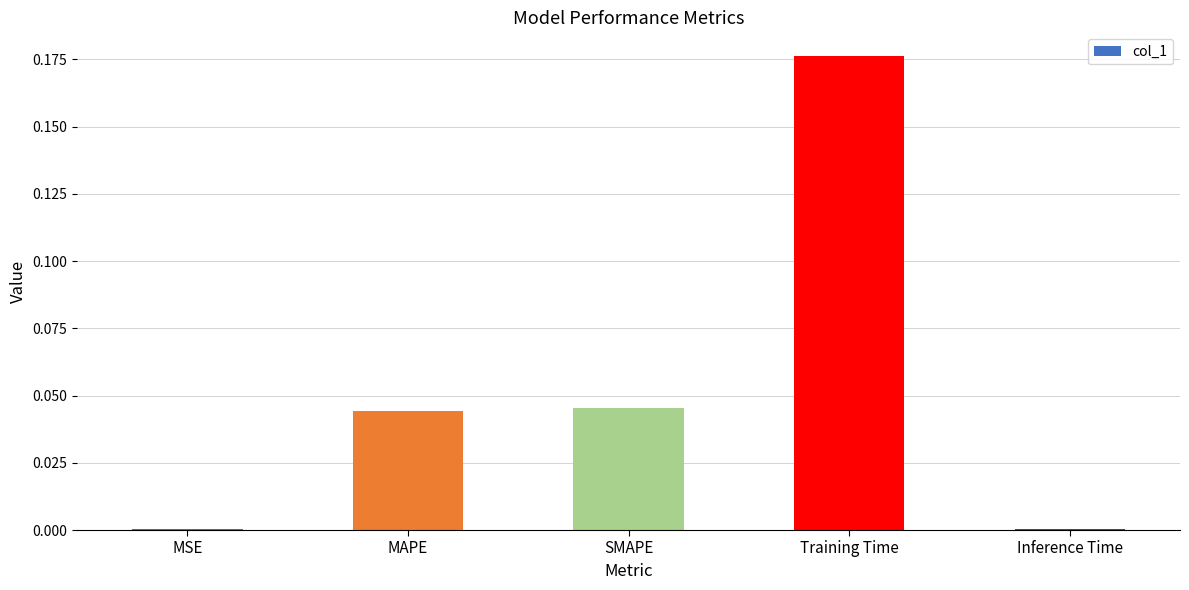

Which has a higher value, SMAPE or Inference Time?

SMAPE